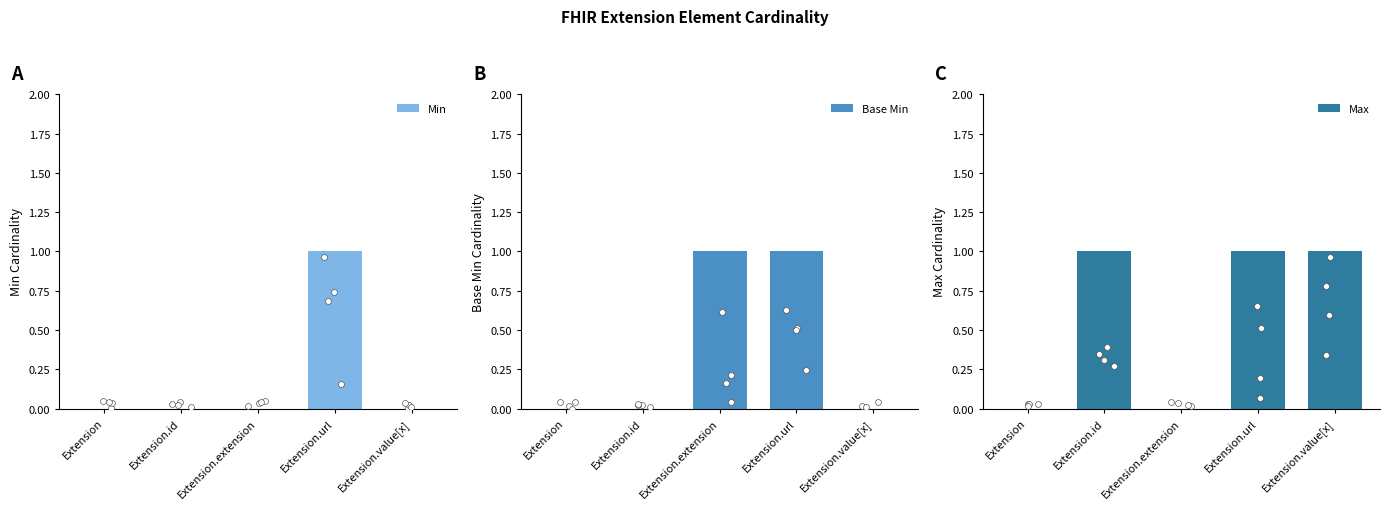

Which series has the largest total across all categories?

Max